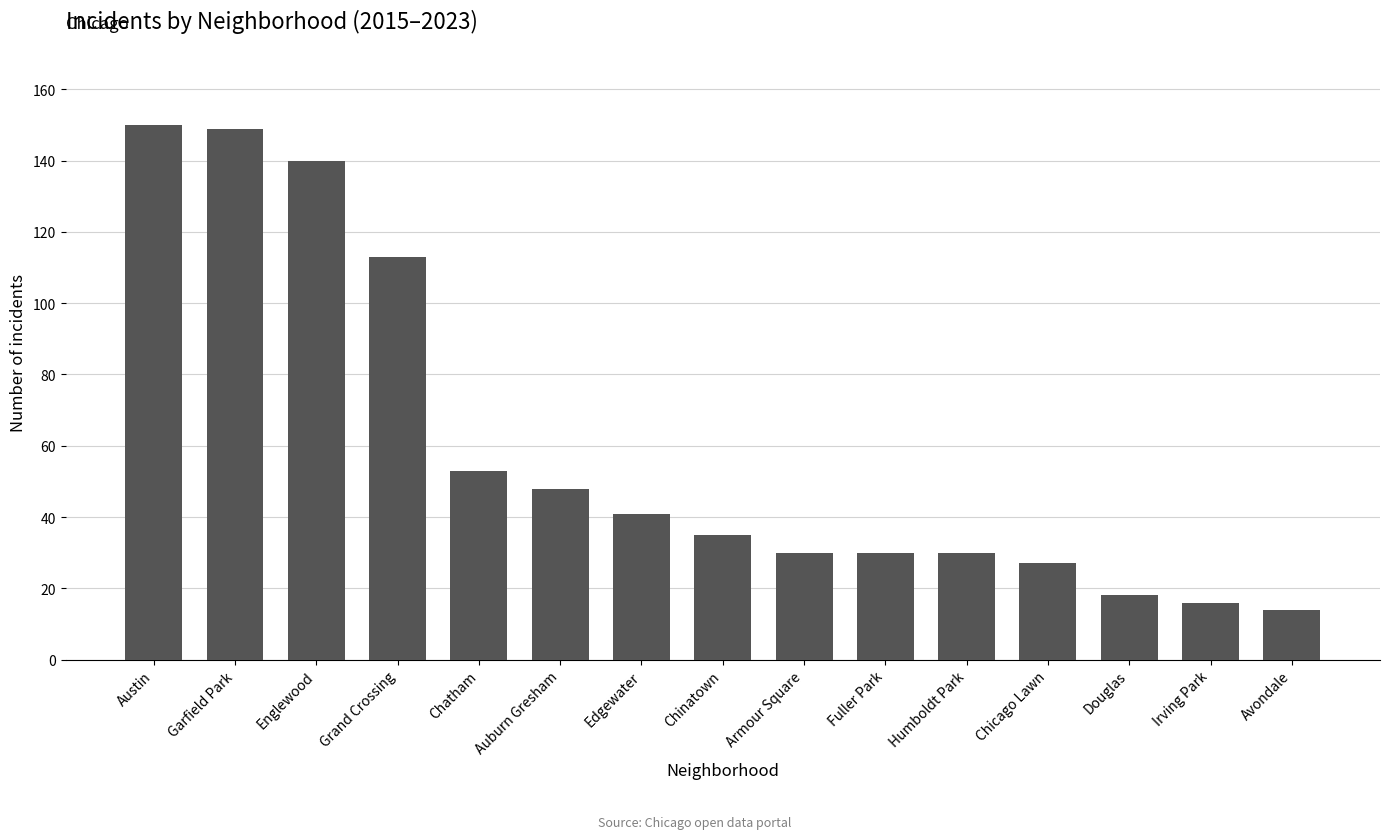

What is the change in value from Chicago Lawn to Irving Park?

-11